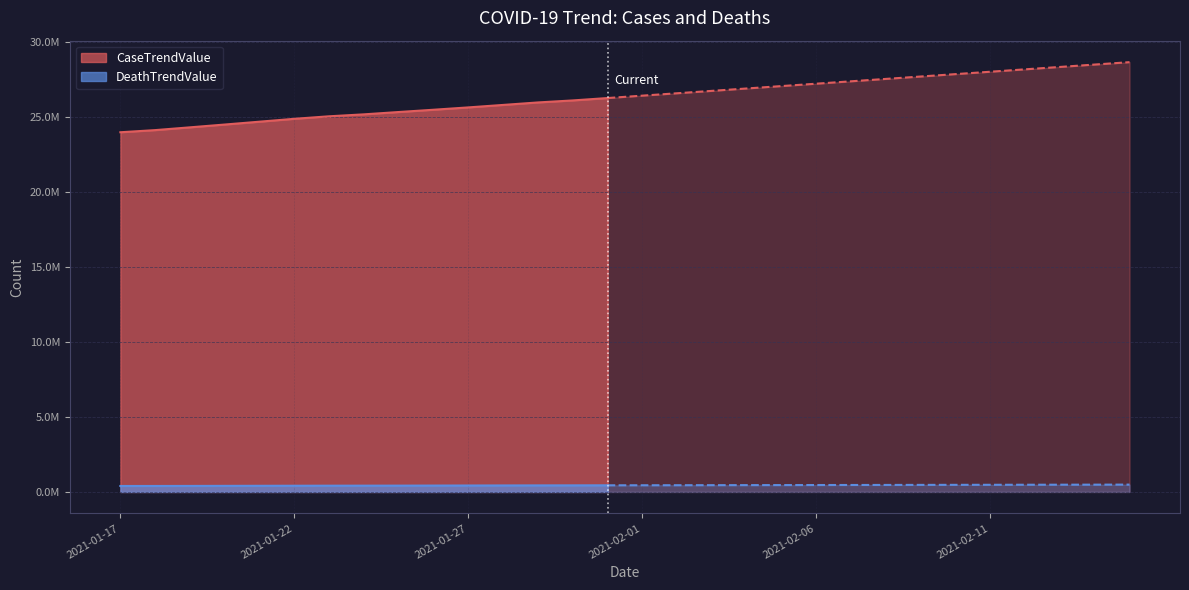

Reading right to left, extract all data points from this chart.

CaseTrendValue: 2021-02-15=28657407	2021-02-14=28497898	2021-02-13=28338389	2021-02-12=28178880	2021-02-11=28019371	2021-02-10=27859862	2021-02-09=27700353	2021-02-08=27540844	2021-02-07=27381335	2021-02-06=27221826	2021-02-05=27062317	2021-02-04=26902808	2021-02-03=26743299	2021-02-02=26583790	2021-02-01=26424281	2021-01-31=26264772	2021-01-30=26105263	2021-01-29=25971349	2021-01-28=25805713	2021-01-27=25640449	2021-01-26=25484820	2021-01-25=25333204	2021-01-24=25177522	2021-01-23=25047995	2021-01-22=24880041	2021-01-21=24688336	2021-01-20=24498176	2021-01-19=24311264	2021-01-18=24126194	2021-01-17=23983607
DeathTrendValue: 2021-02-15=489341	2021-02-14=486221	2021-02-13=483101	2021-02-12=479981	2021-02-11=476861	2021-02-10=473741	2021-02-09=470621	2021-02-08=467501	2021-02-07=464381	2021-02-06=461261	2021-02-05=458141	2021-02-04=455021	2021-02-03=451901	2021-02-02=448781	2021-02-01=445661	2021-01-31=442541	2021-01-30=439421	2021-01-29=436780	2021-01-28=433180	2021-01-27=429312	2021-01-26=425211	2021-01-25=421114	2021-01-24=419207	2021-01-23=417392	2021-01-22=414070	2021-01-21=410339	2021-01-20=406204	2021-01-19=401824	2021-01-18=399053	2021-01-17=397612